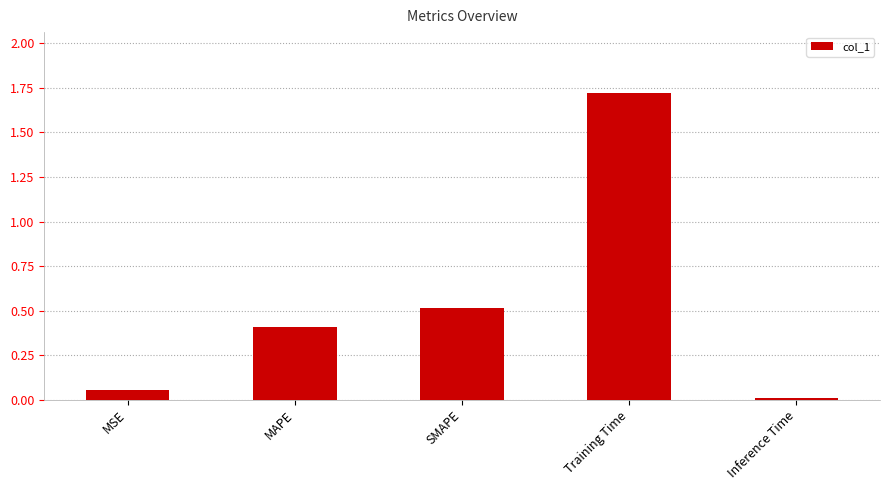

Read the value at SMAPE.

0.5